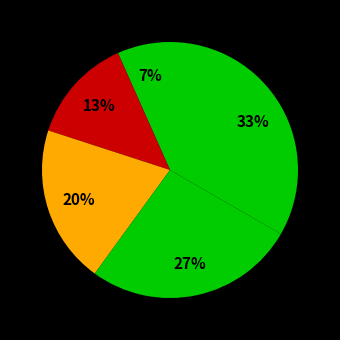

How many segments does this pie chart have?

5